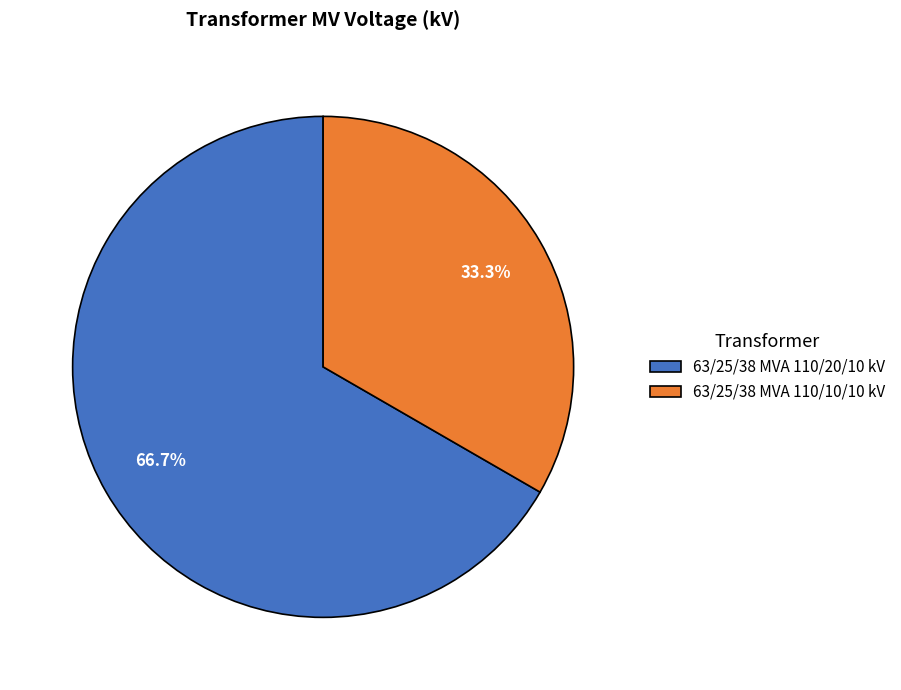

Count the number of slices in the pie.

2